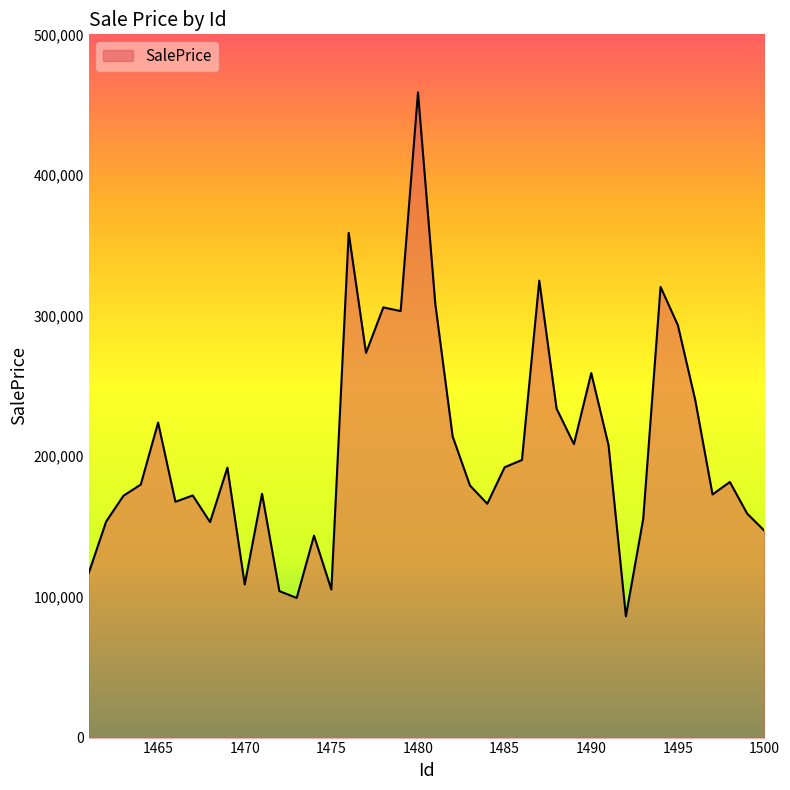

What is the difference between the maximum and minimum values?

372578.6